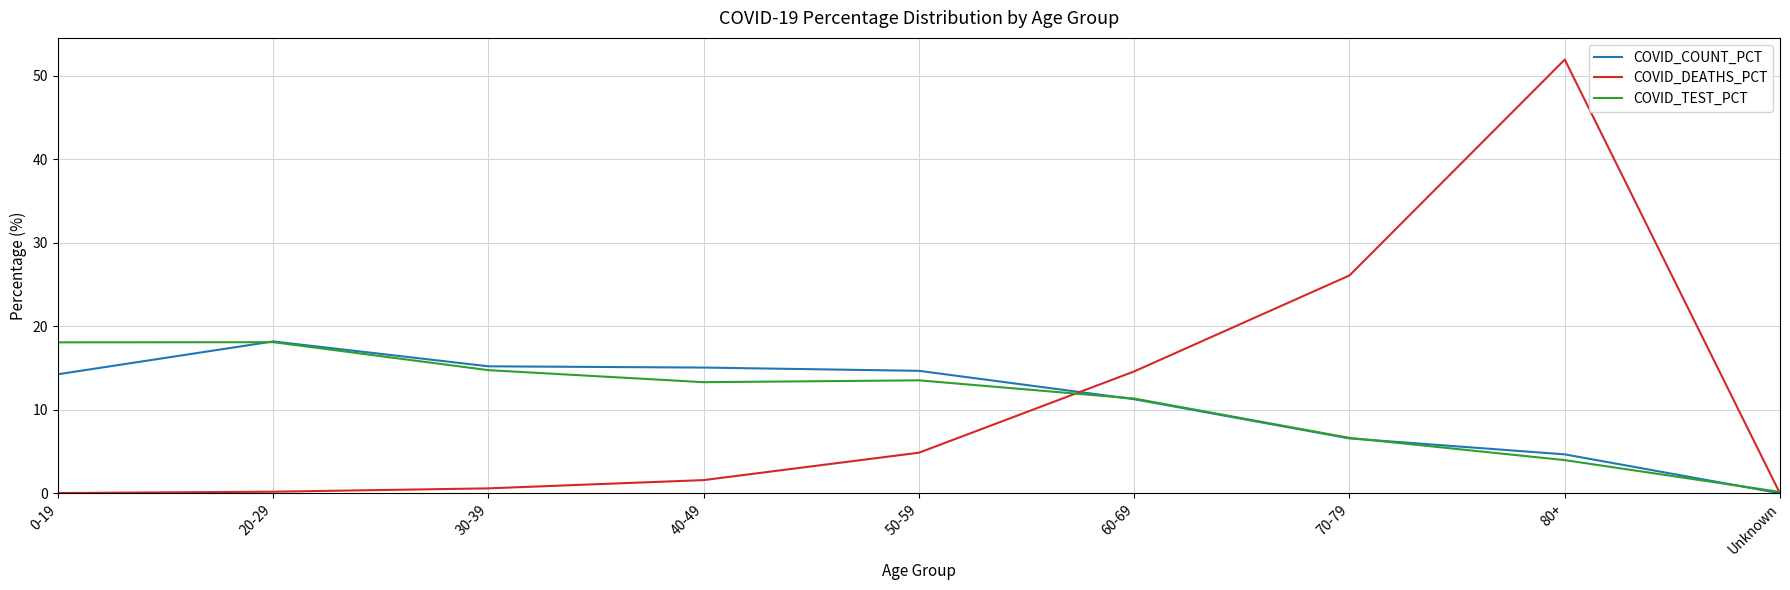

What is the sum of the COVID_DEATHS_PCT values at 60-69 and 0-19?

14.7